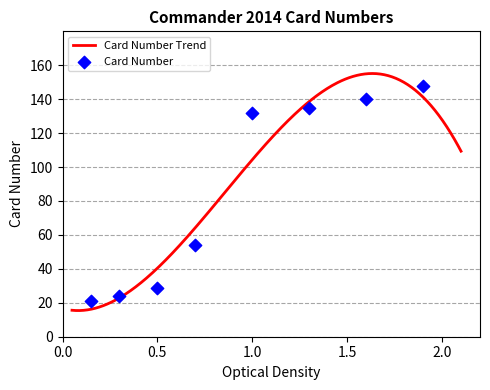

Which has a higher value, 12 or 18?

18